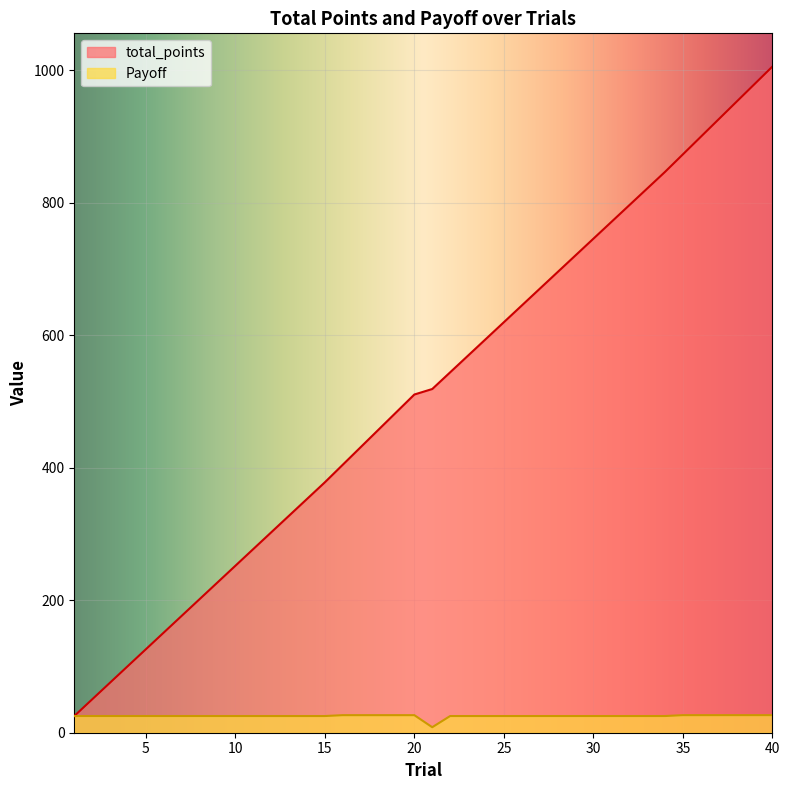

Reading left to right, transcribe all the data shown in this chart.

total_points: 25.2	50.4	75.6	100.8	126.0	151.2	176.4	201.6	226.8	252.0	277.2	302.4	327.6	352.8	378.0	404.5	431.0	457.5	484.0	510.5	518.8	544.0	569.2	594.4	619.6	644.8	670.0	695.2	720.4	745.6	770.8	796.0	821.2	846.4	872.9	899.4	925.9	952.4	978.9	1005.4
Payoff: 25.2	25.2	25.2	25.2	25.2	25.2	25.2	25.2	25.2	25.2	25.2	25.2	25.2	25.2	25.2	26.5	26.5	26.5	26.5	26.5	8.3	25.2	25.2	25.2	25.2	25.2	25.2	25.2	25.2	25.2	25.2	25.2	25.2	25.2	26.5	26.5	26.5	26.5	26.5	26.5